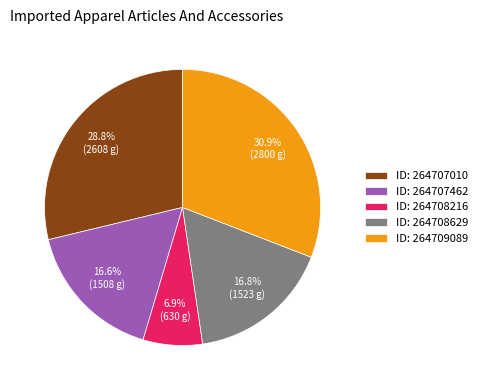

What portion of the pie excludes ID: 264708216?

93.1%